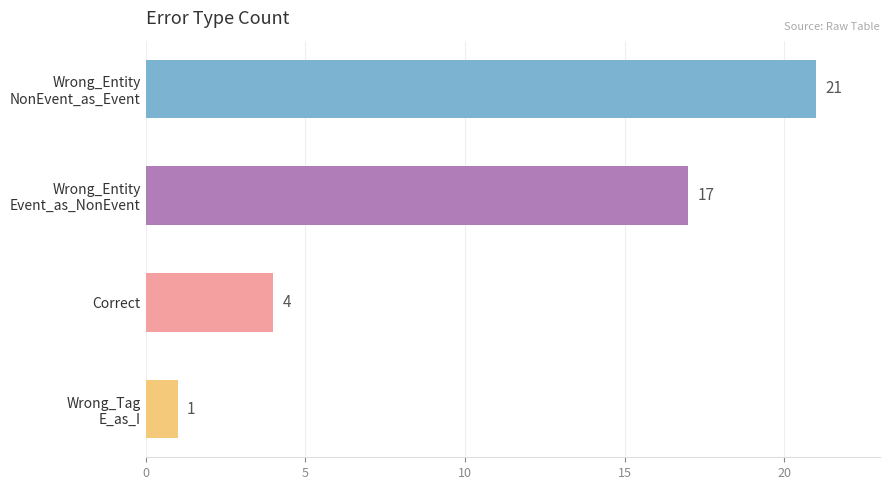

What is the sum of all values?

43